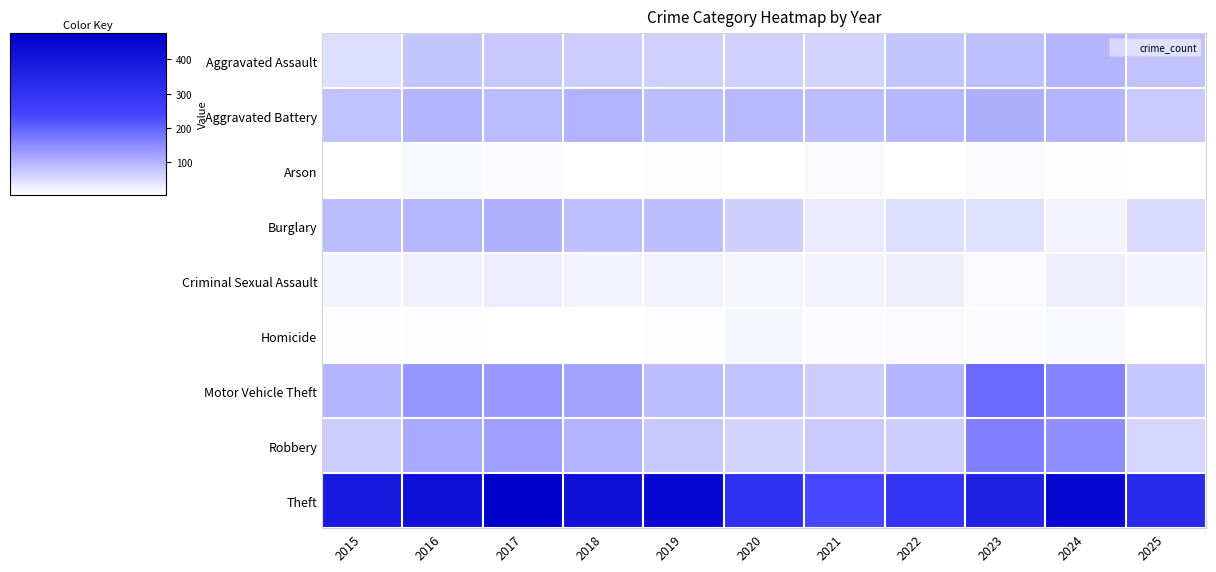

At which category is the sum across all series the highest?

2017